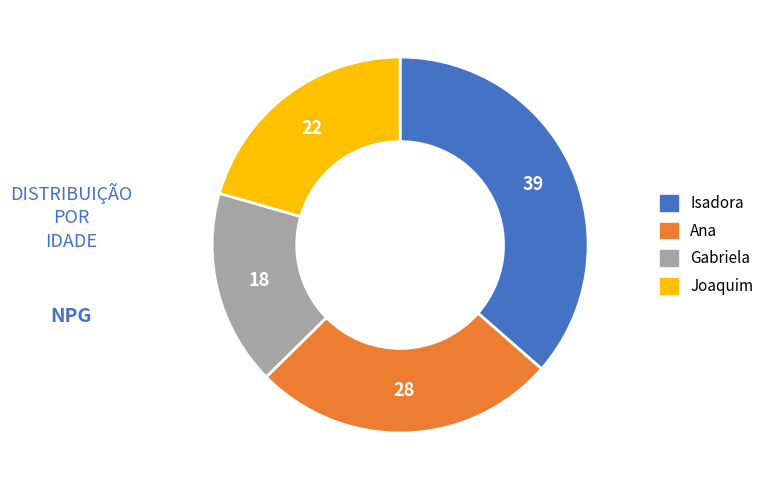

Combined, do Joaquim and Isadora account for over 50%?

Yes